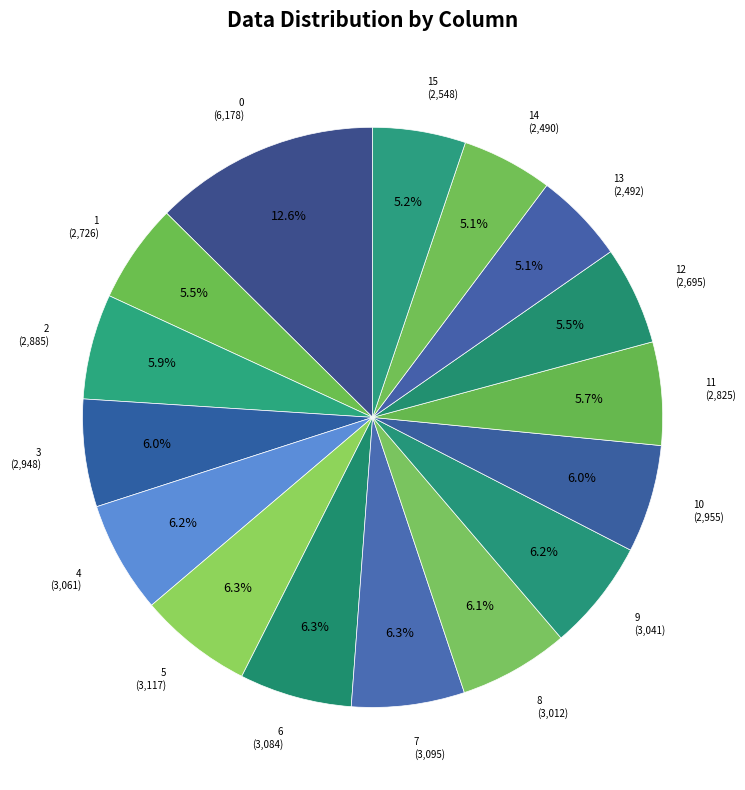

To the nearest percent, what portion does 6 represent?

6%